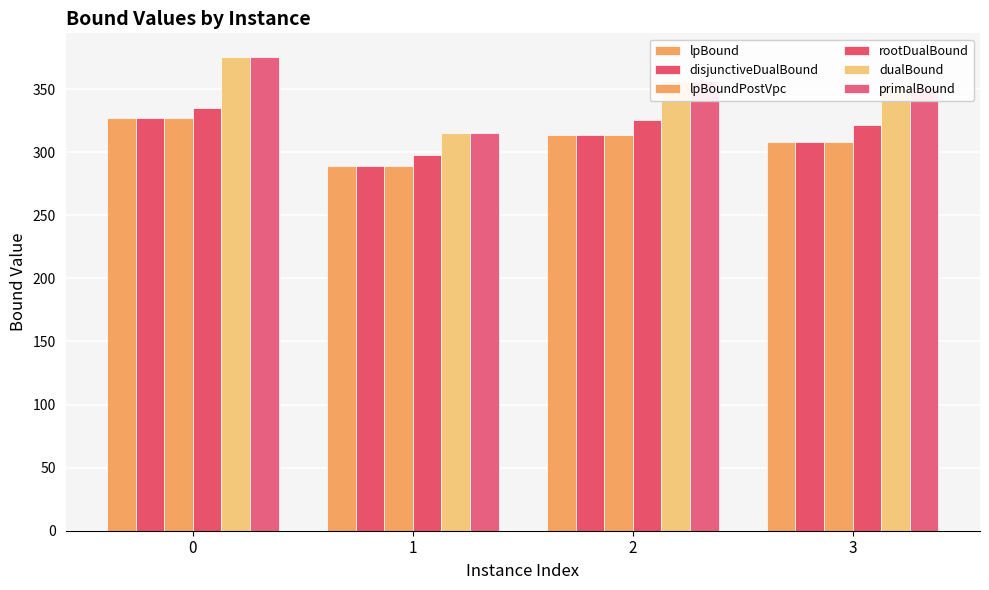

How many data points does each series have?

4